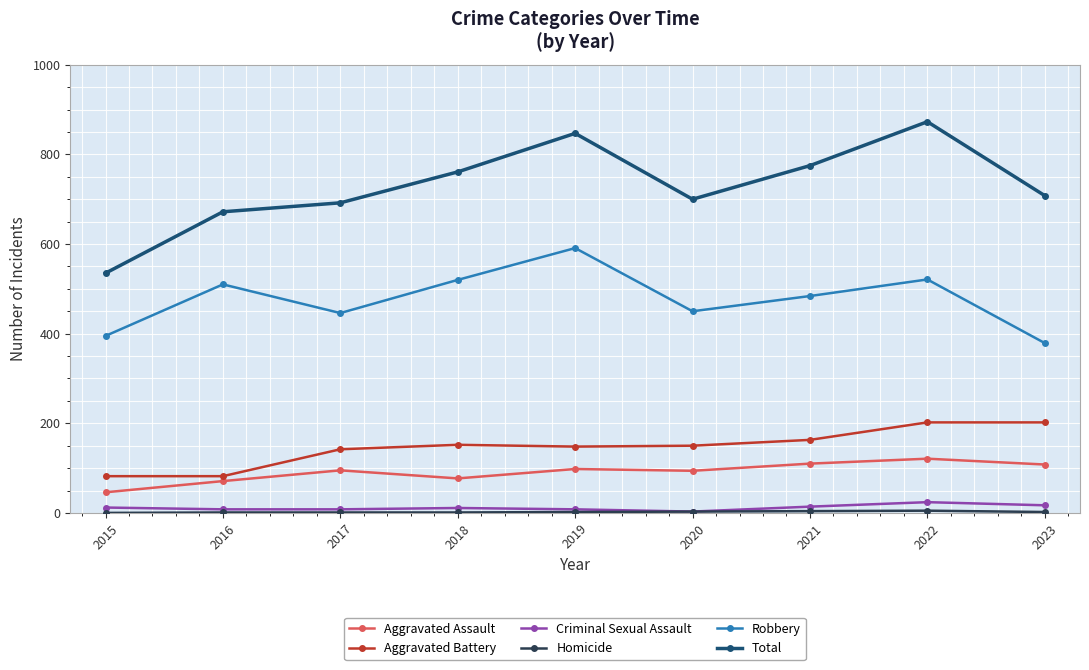

Where is the first local minimum for Total?

2020